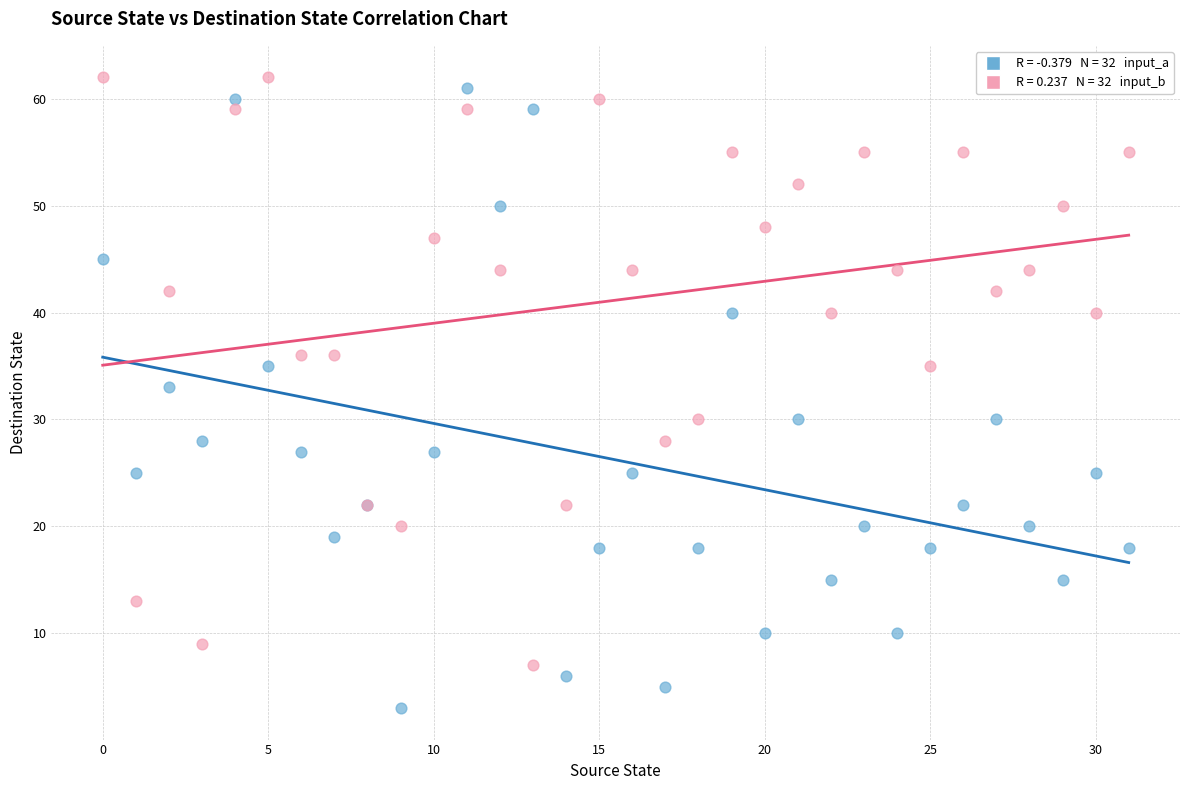

Across all series, what Y value is closest to 32?

33